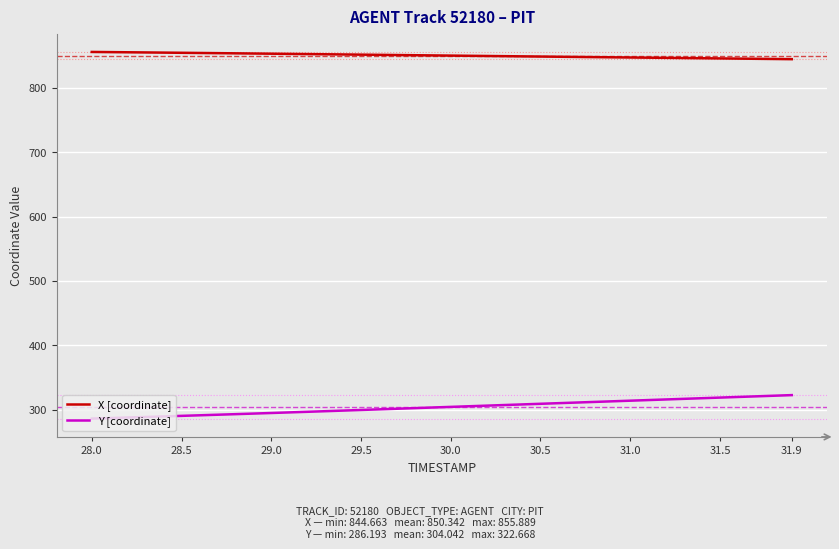

True or false: Y [coordinate] and X [coordinate] cross at least once.

False